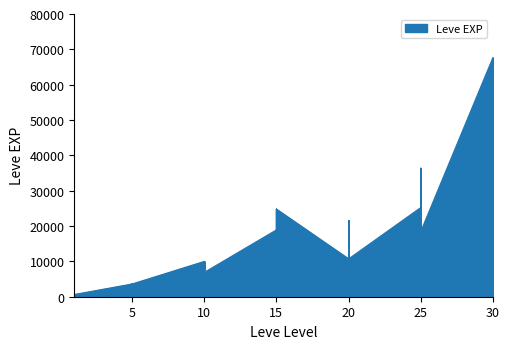

How many lines are shown in the chart?

1